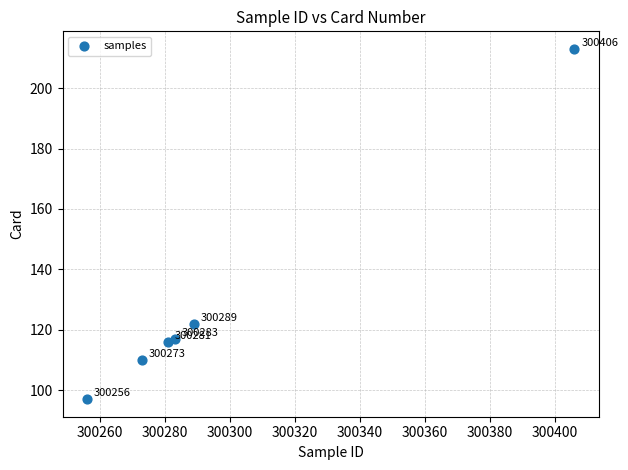

What Y value in the scatter plot is closest to 155?

122